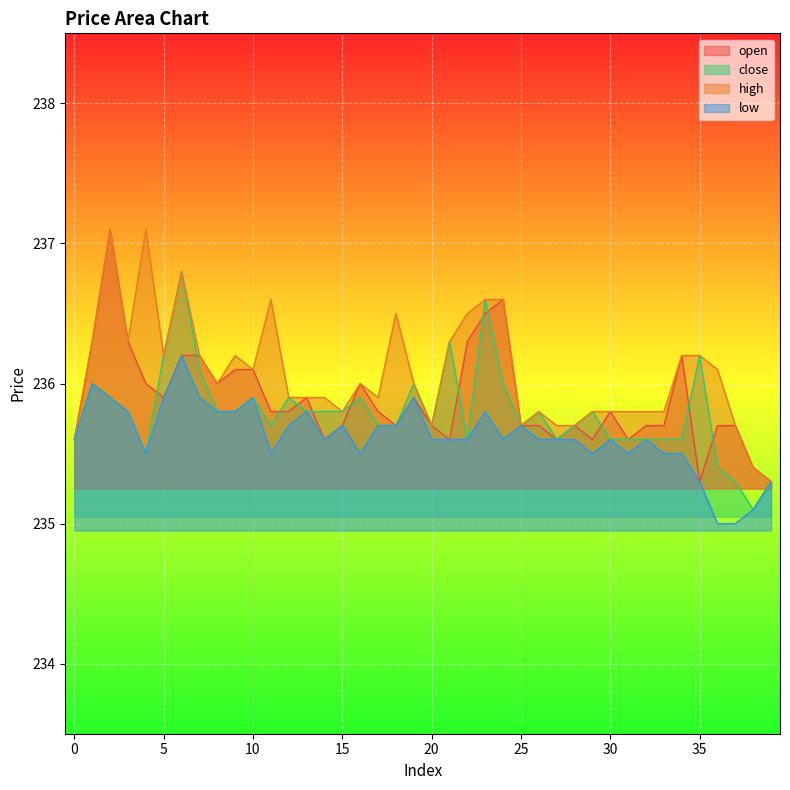

What is the total value across all series at 10?

944.0